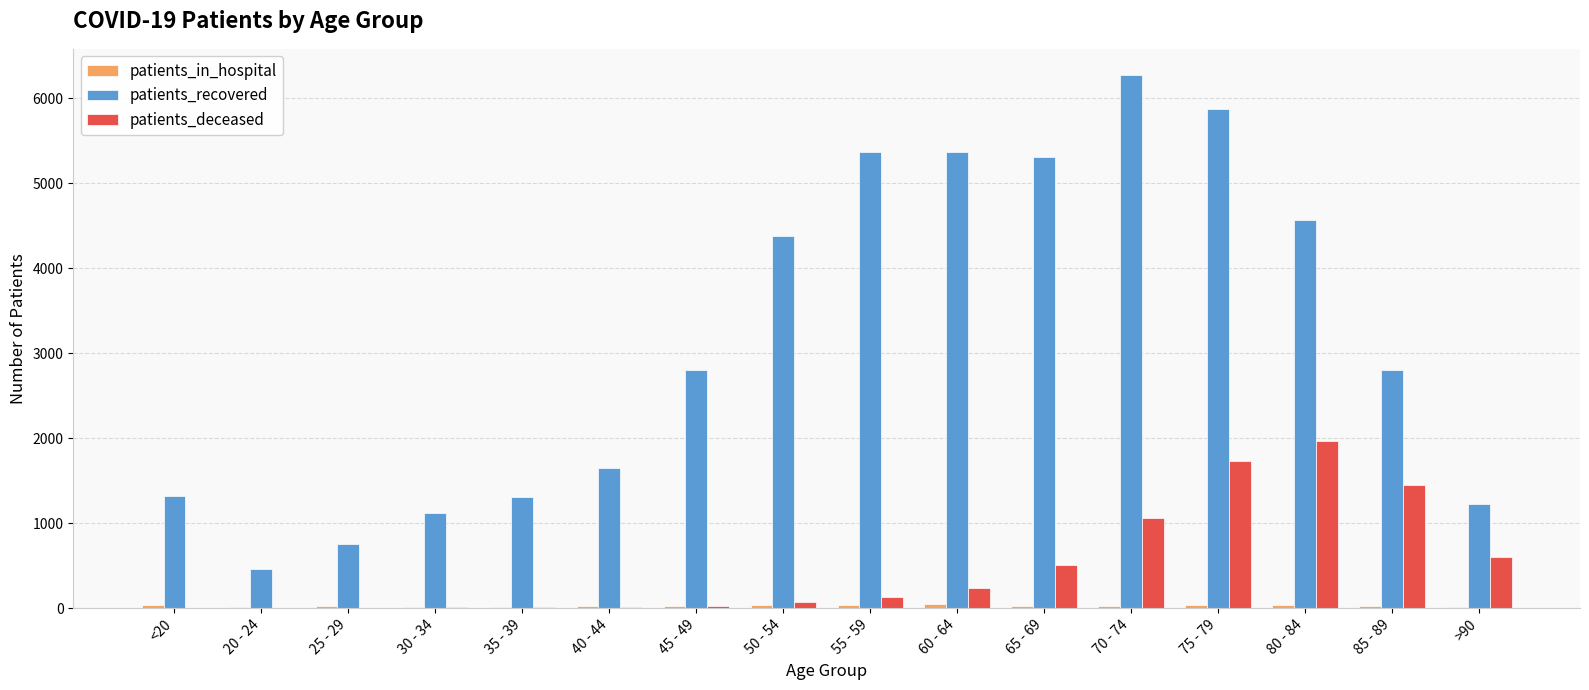

The value of patients_recovered at 45 - 49 is 1457. True or false?

False